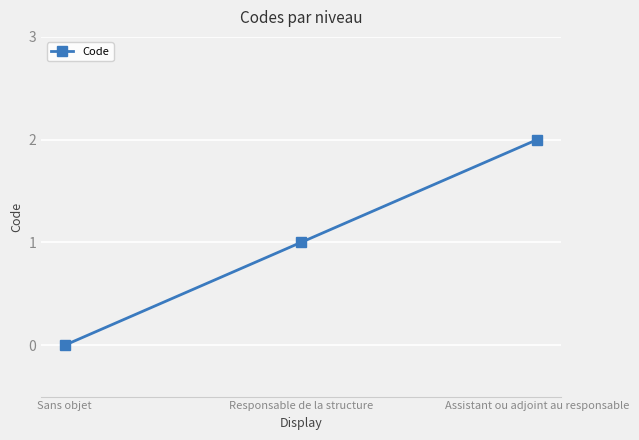

Reading left to right, list all the values displayed in this chart.

Sans objet=0	Responsable de la structure=1	Assistant ou adjoint au responsable=2